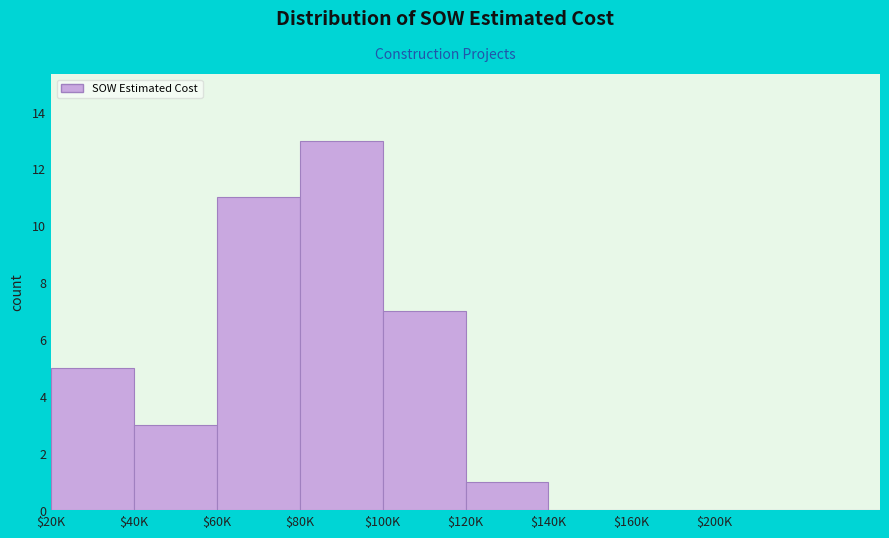

True or false: the data shows 13 at $80K.

True